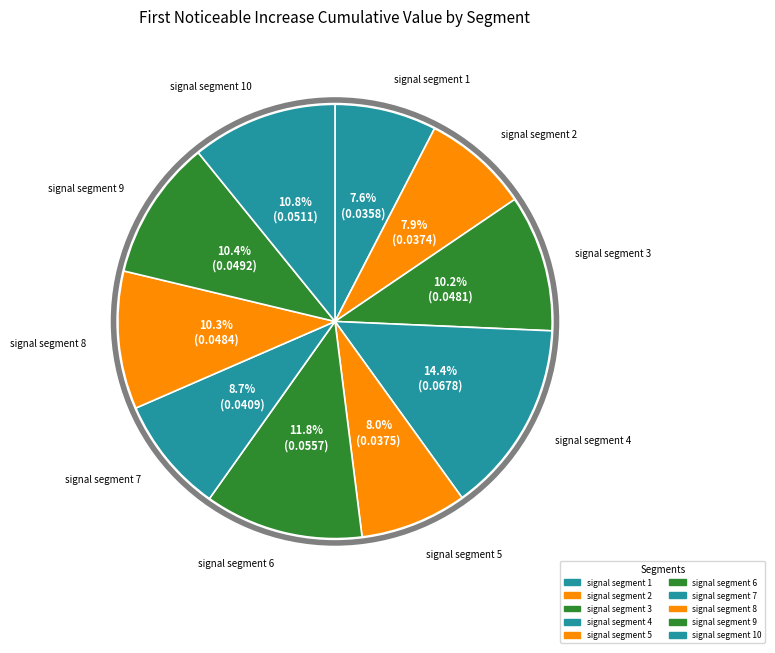

How many slices are in this pie chart?

10